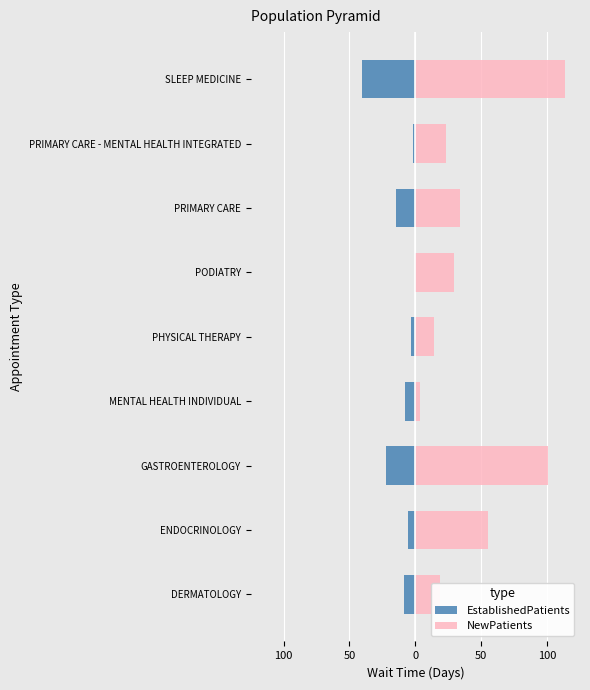

Rank the series at ENDOCRINOLOGY from highest to lowest value.

NewPatients, EstablishedPatients